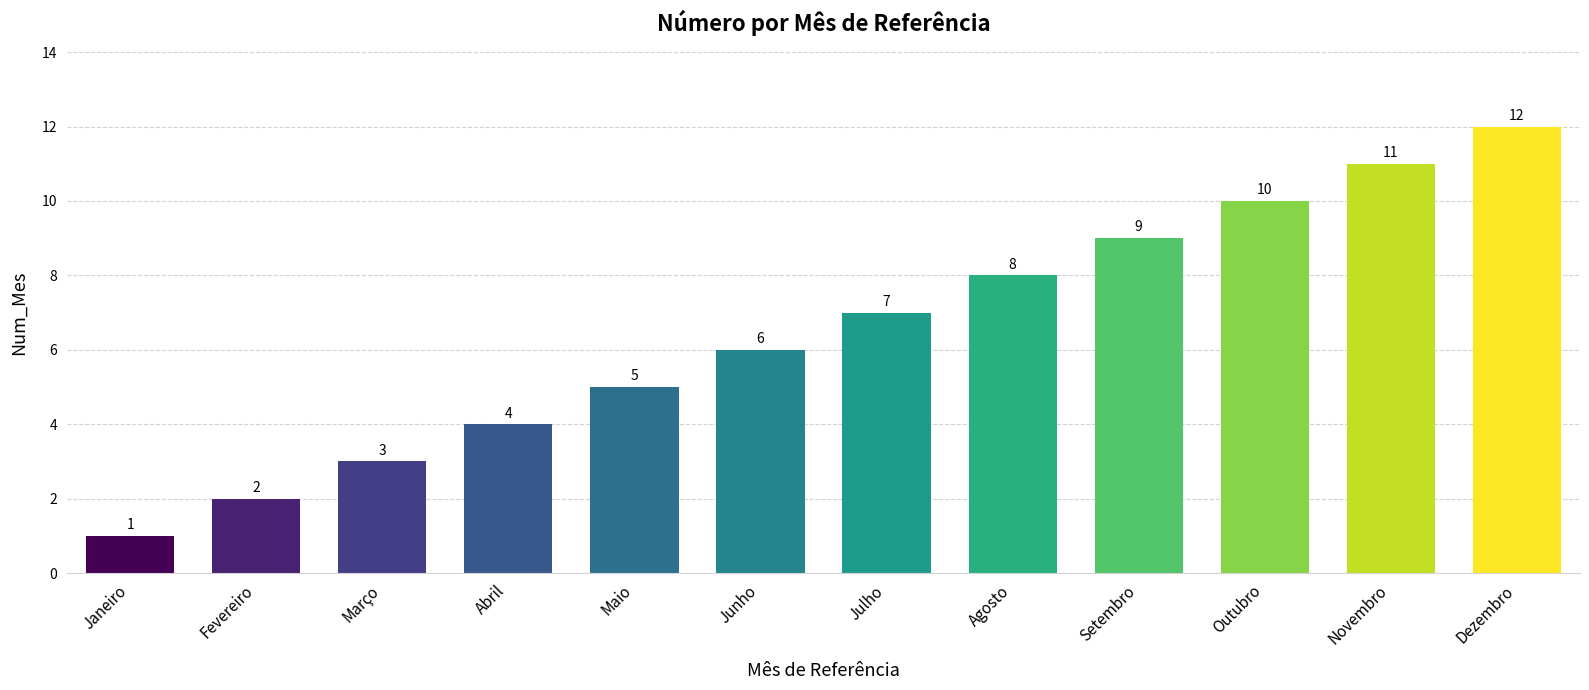

Are the bars grouped side by side (vs. stacked)?

No